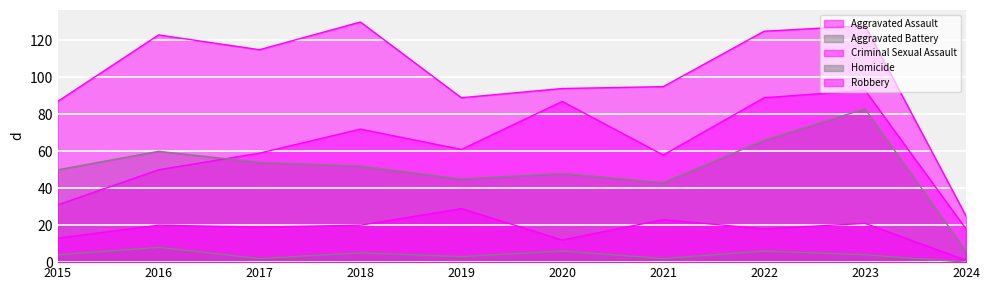

Reading right to left, what are all the values shown in this chart?

Aggravated Assault: 2024=18	2023=93	2022=89	2021=58	2020=87	2019=61	2018=72	2017=59	2016=50	2015=31
Aggravated Battery: 2024=6	2023=83	2022=66	2021=43	2020=48	2019=45	2018=52	2017=54	2016=60	2015=50
Criminal Sexual Assault: 2024=1	2023=21	2022=18	2021=23	2020=12	2019=29	2018=20	2017=19	2016=20	2015=13
Homicide: 2024=0	2023=4	2022=6	2021=2	2020=6	2019=3	2018=5	2017=2	2016=8	2015=4
Robbery: 2024=25	2023=128	2022=125	2021=95	2020=94	2019=89	2018=130	2017=115	2016=123	2015=87